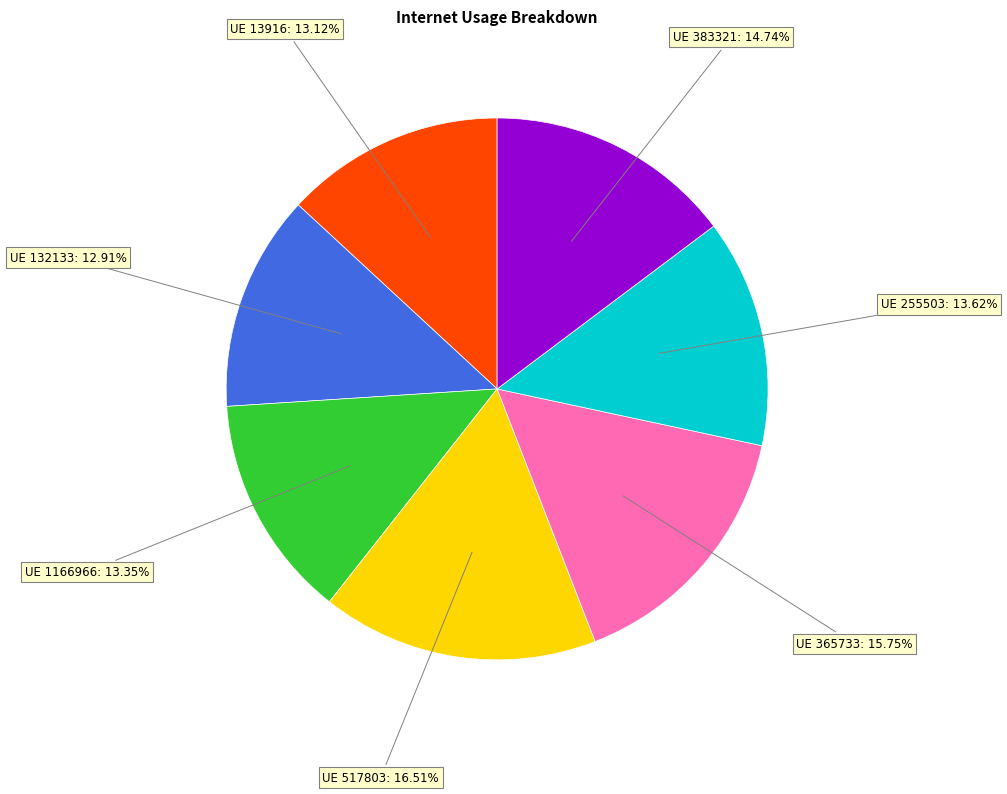

Does any single category account for the majority?

No